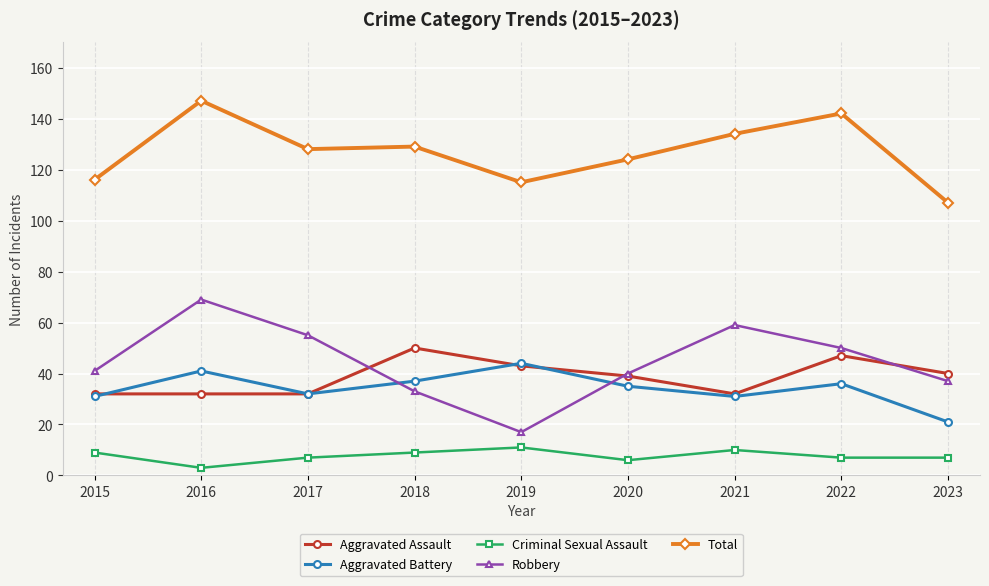

Does the chart have visible grid lines?

Yes